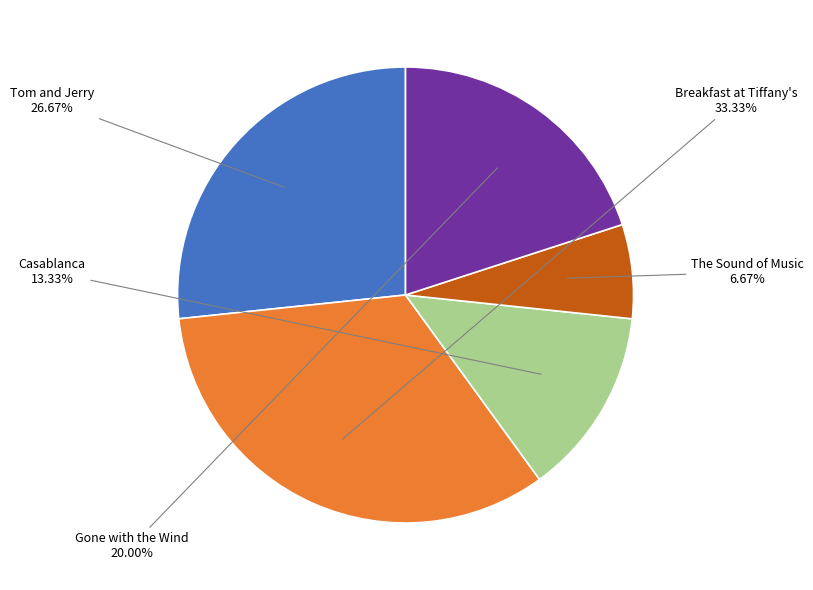

Does any single category account for the majority?

No